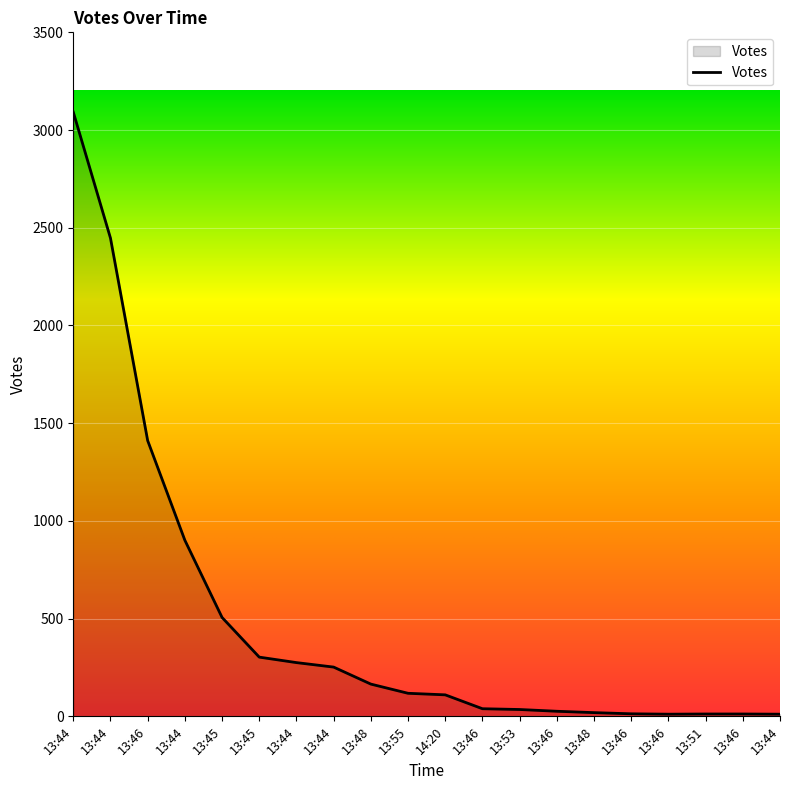

Does the chart display data point markers on the line(s)?

No